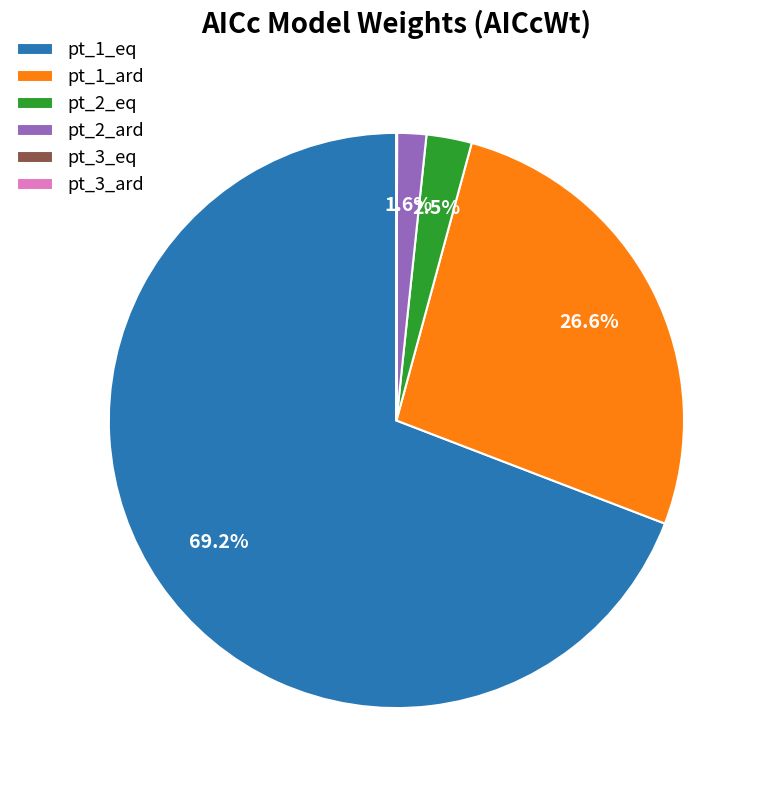

Does any single category account for the majority?

Yes